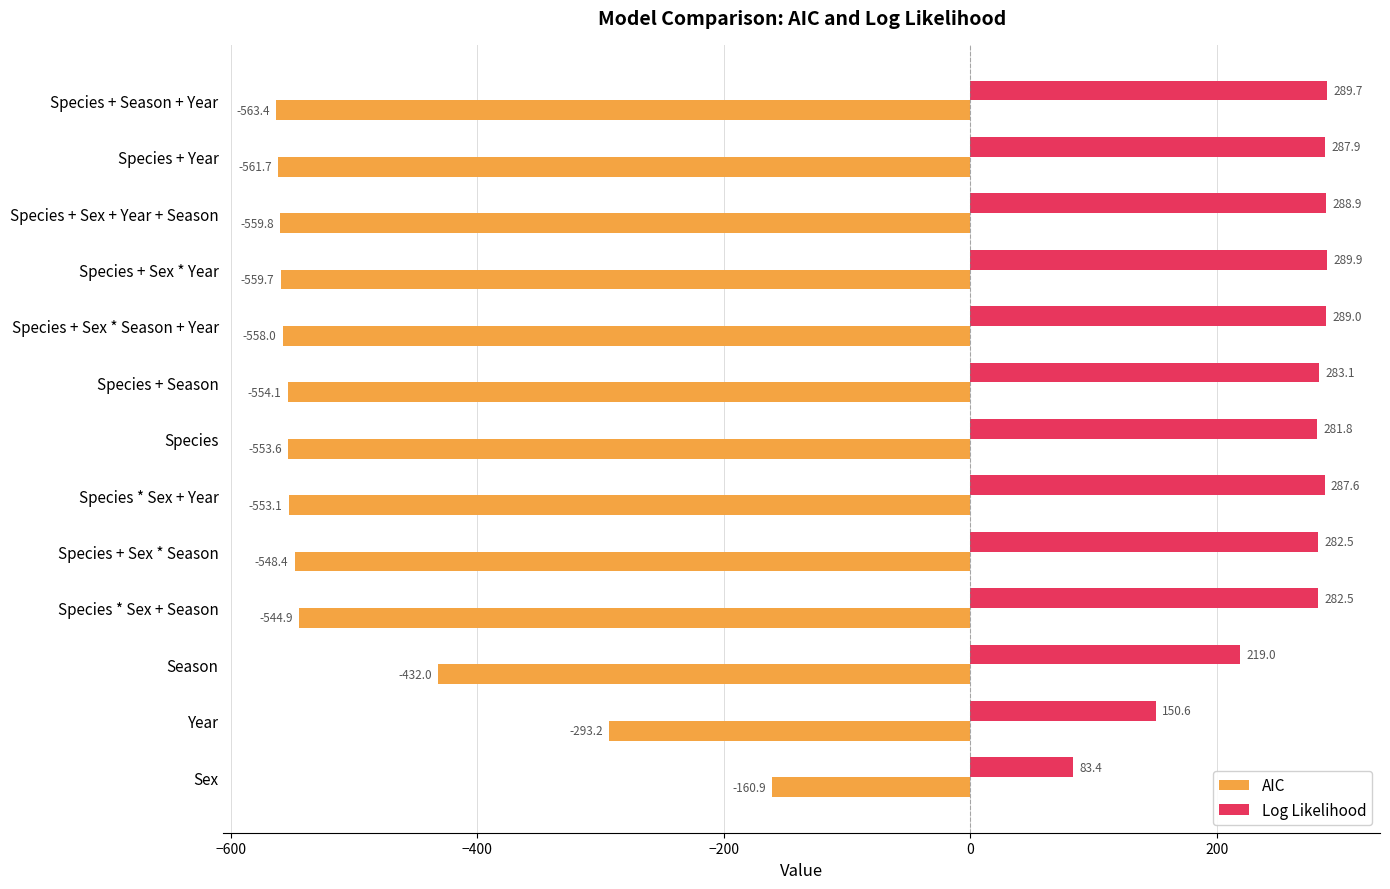

Where is Log Likelihood nearest to the value 186?

Season